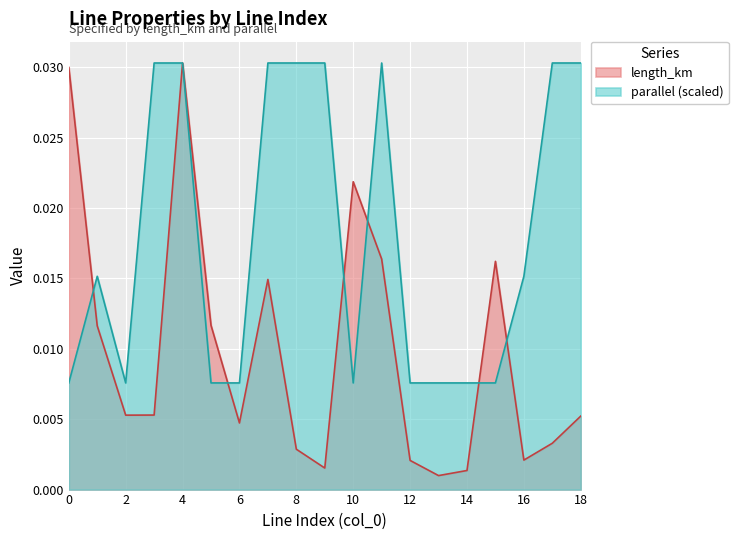

Which series has the widest spread of values?

length_km